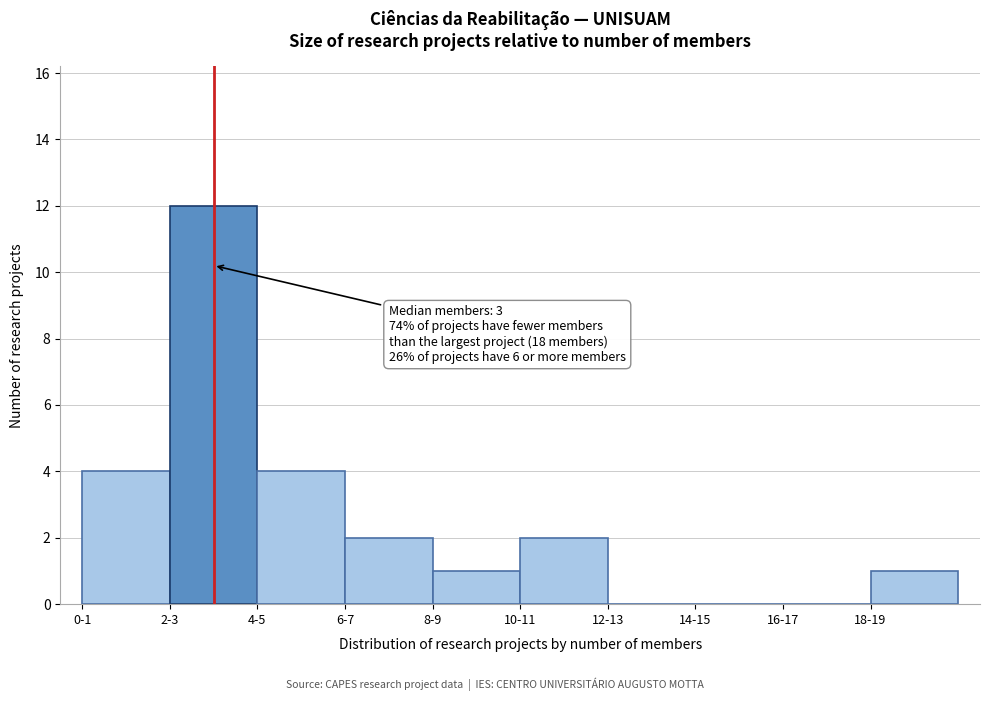

Reading left to right, transcribe all the data shown in this chart.

0-1=4	2-3=12	4-5=4	6-7=2	8-9=1	10-11=2	12-13=0	14-15=0	16-17=0	18-19=1